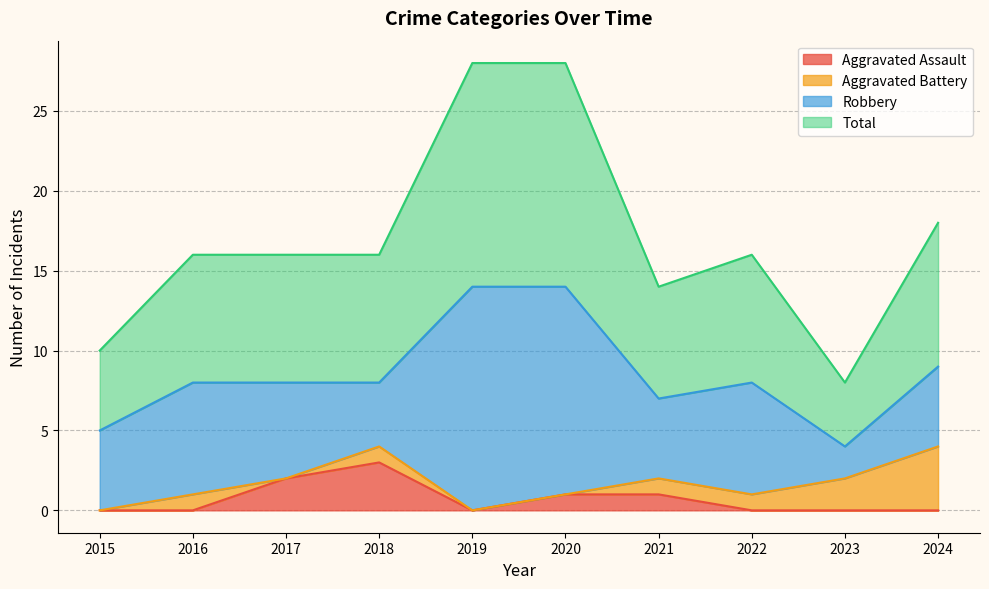

What are all the series names shown in the legend?

Aggravated Assault, Aggravated Battery, Robbery, Total